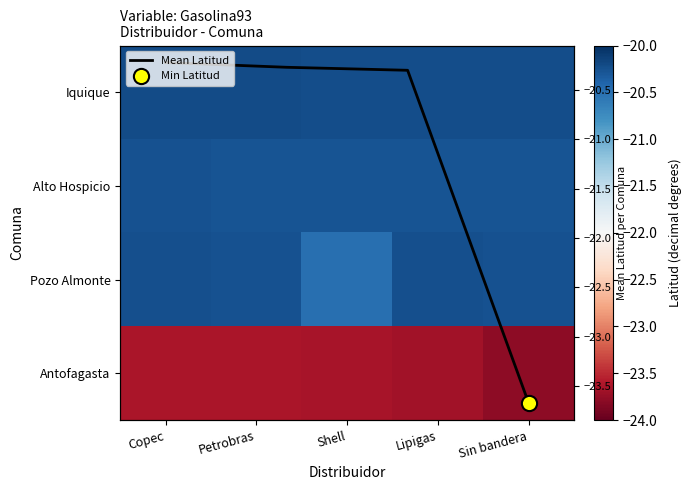

The value of Iquique at Petrobras is -20.2. True or false?

True